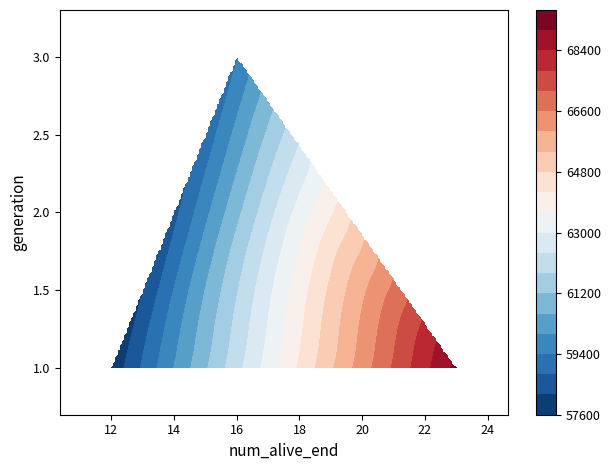

Reading right to left, list all the values displayed in this chart.

1: 23=69168	12=57737
2: 23=0	12=0
3: 23=0	12=0